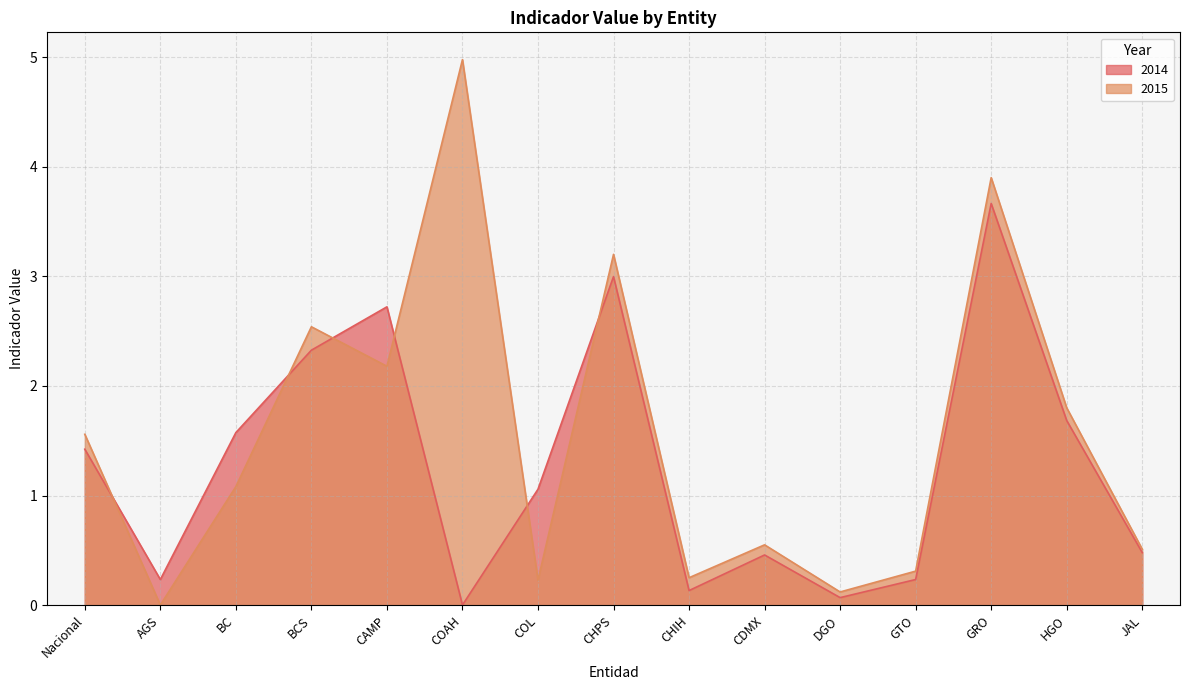

Which series has the largest range (max minus min)?

2015